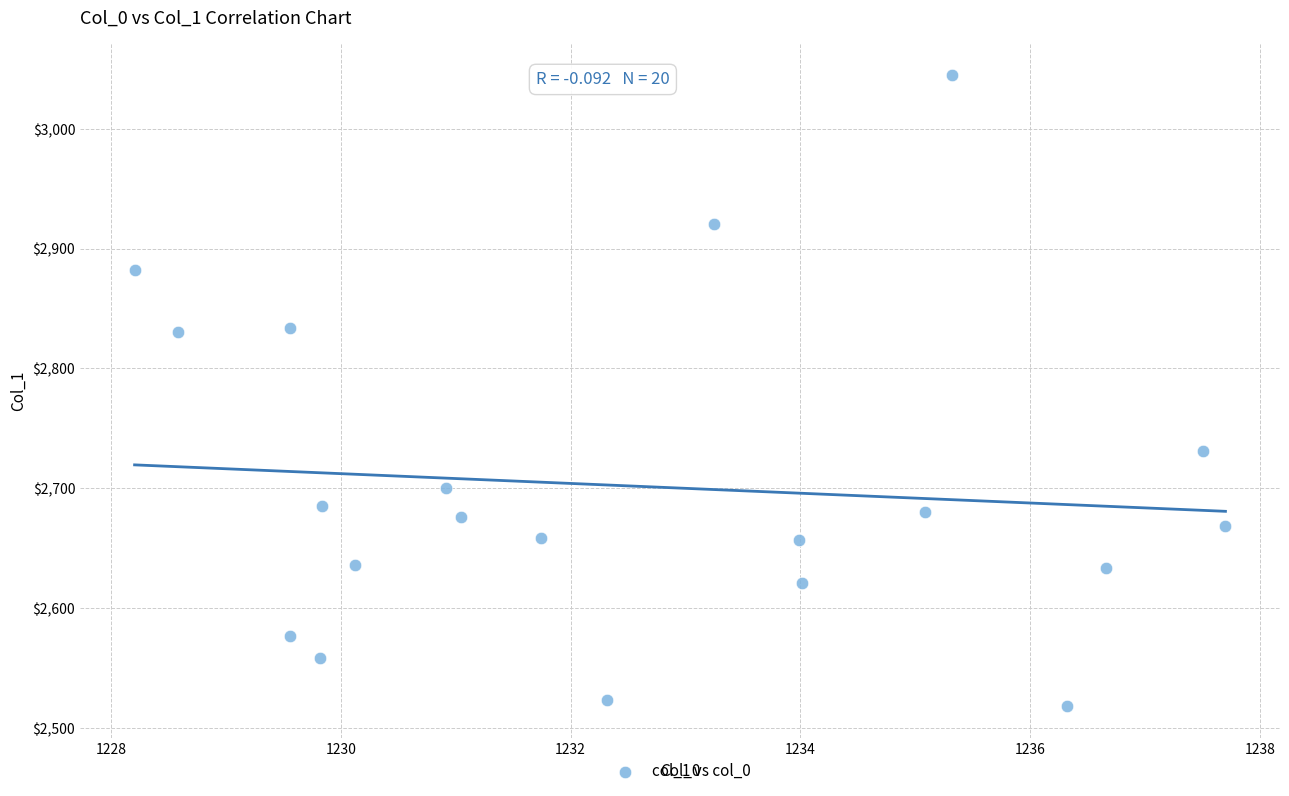

What is the range of Y values (max minus min)?

527.3